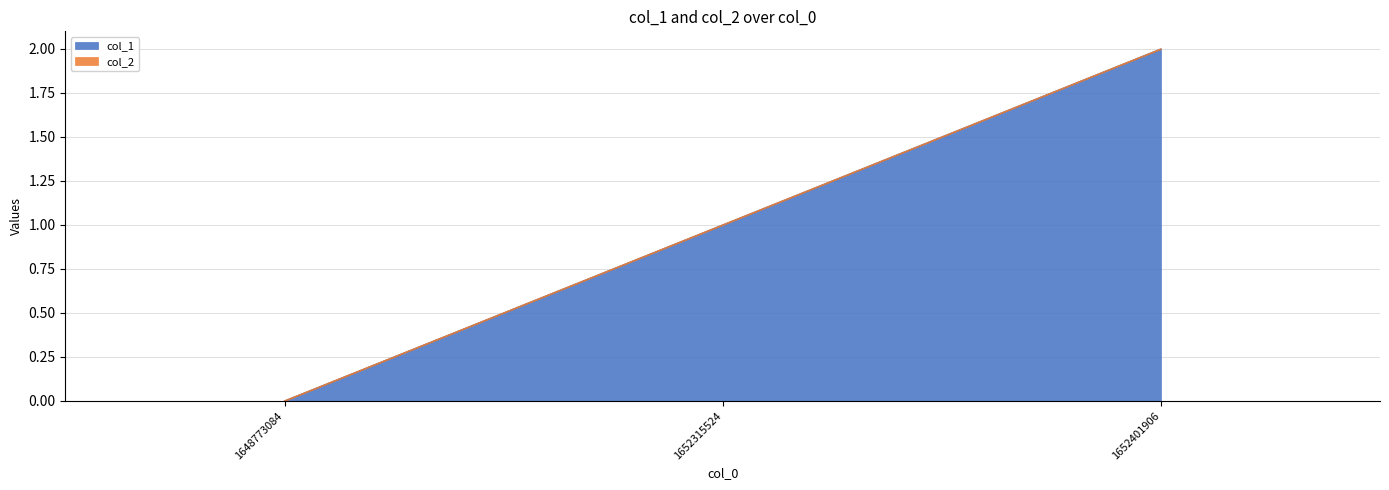

Is it true that the value at 1648773084 is 0?

True